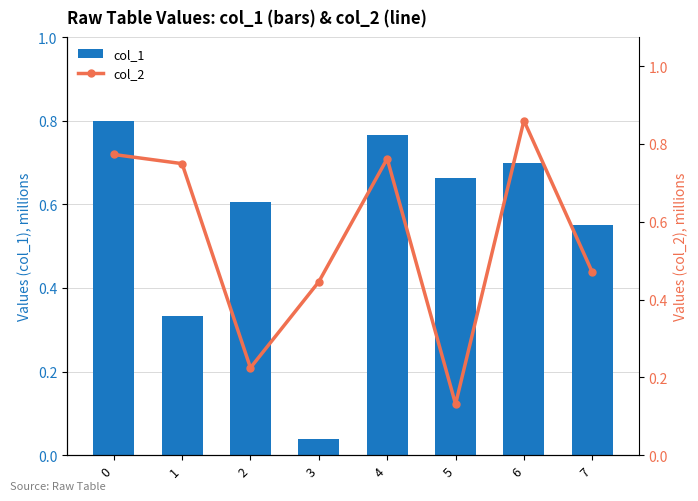

What is the greatest value displayed?

0.9